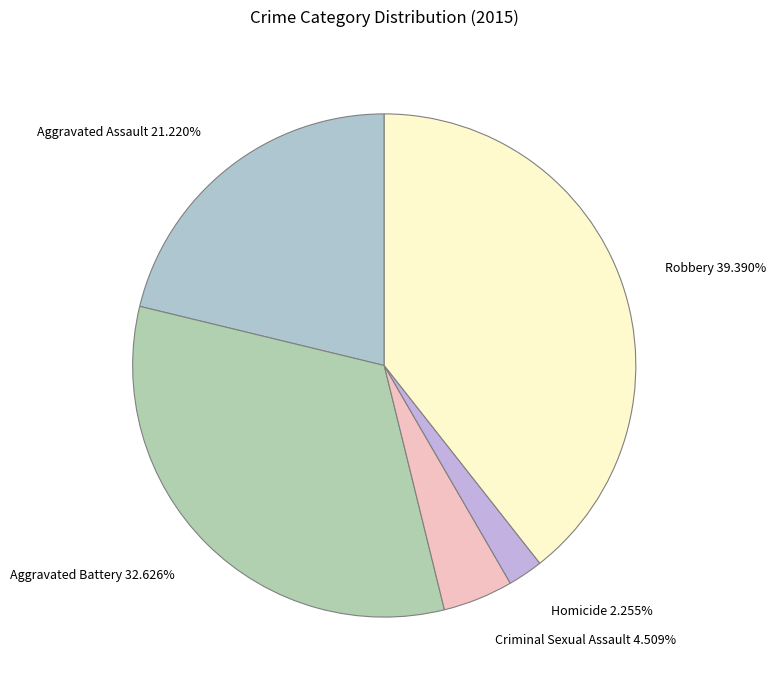

True or false: Aggravated Assault accounts for 21% of the total.

True